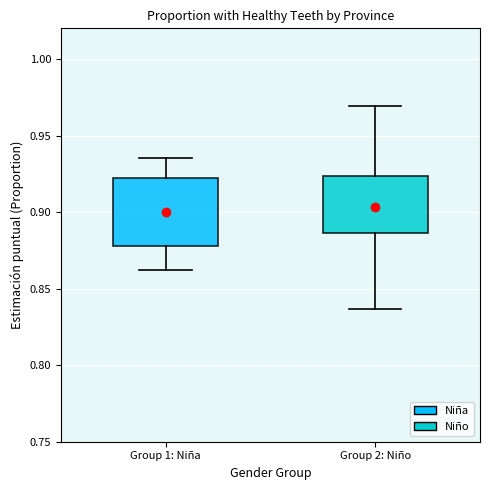

Reading left to right, read every box against the y-axis: the position of its median line, the range the box covers, and the ends of its whiskers. The values are not printed on the chart, so give them approximately, as read against the axis.

Group 1: Niña: median 0.905, box 0.880 to 0.920, whiskers 0.860 to 0.935
Group 2: Niño: median 0.900, box 0.885 to 0.925, whiskers 0.835 to 0.970